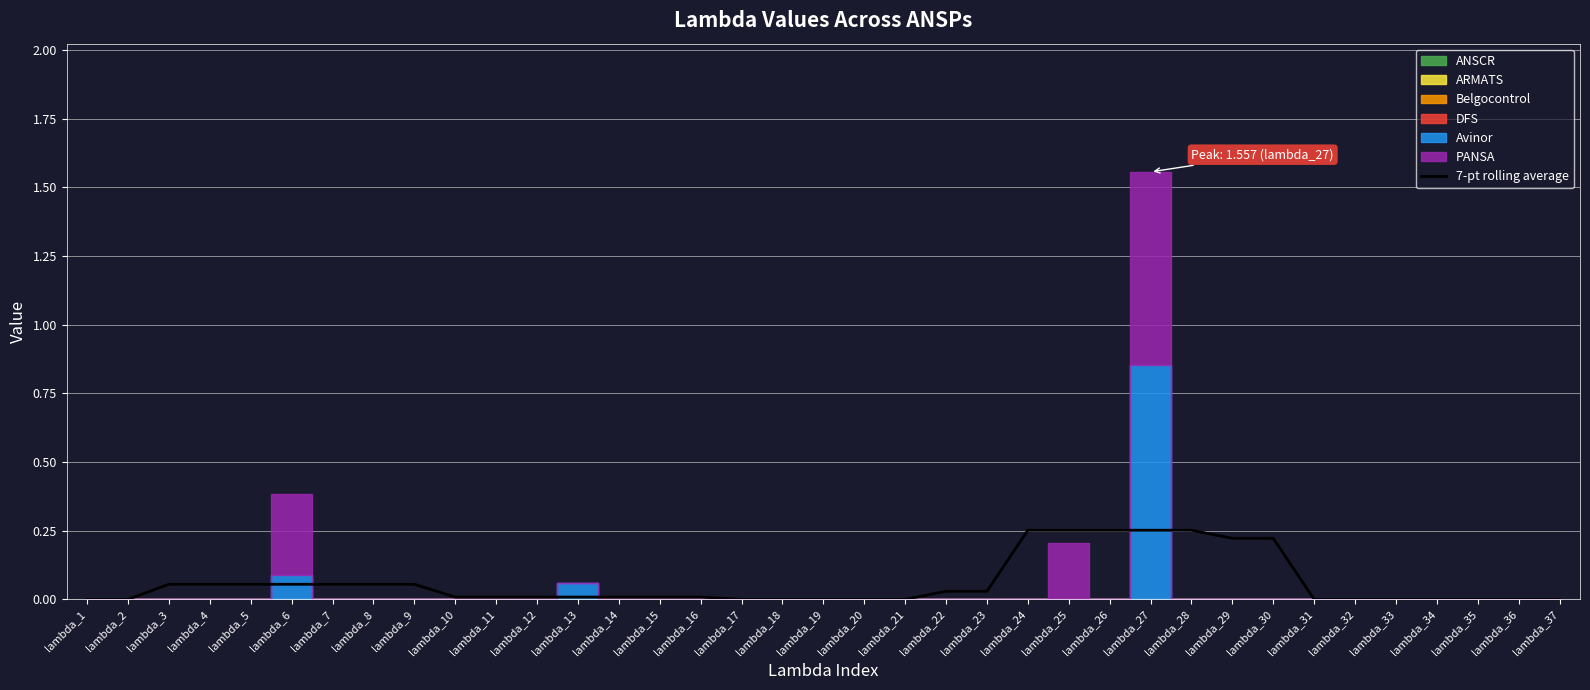

Is this an area chart (filled region under the line)?

No